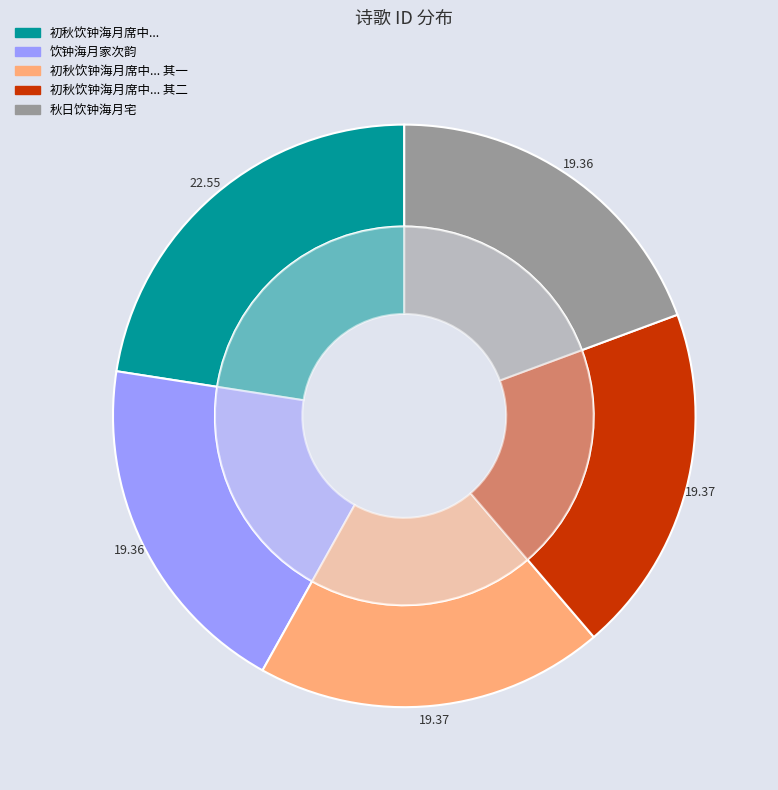

Is 初秋饮钟海月席中海月昔登山有诗众推为雅调也故因同社诸君之许诵之 其一 the majority of the pie?

No